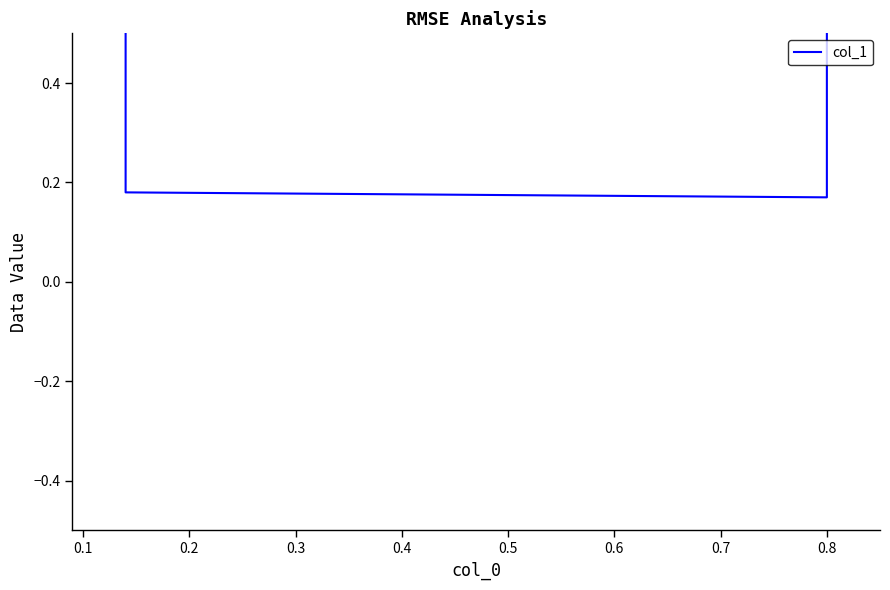

How many lines are shown in the chart?

1